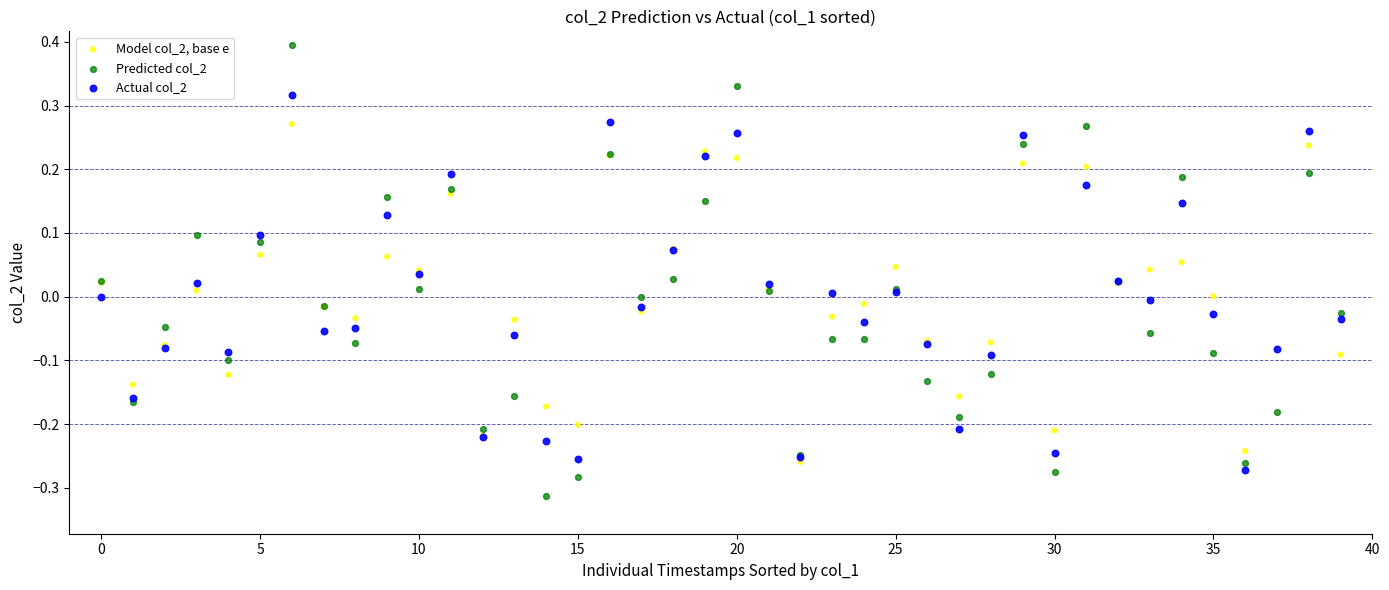

Which series has the largest Y range (max minus min)?

Predicted col_2